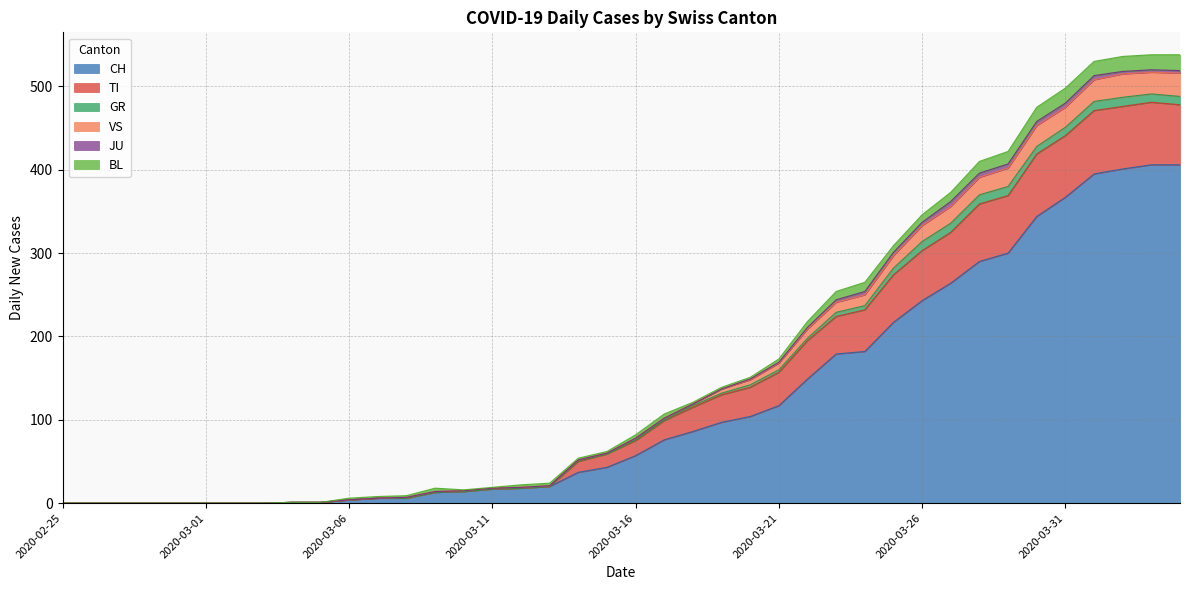

How many values in CH are above zero?

32